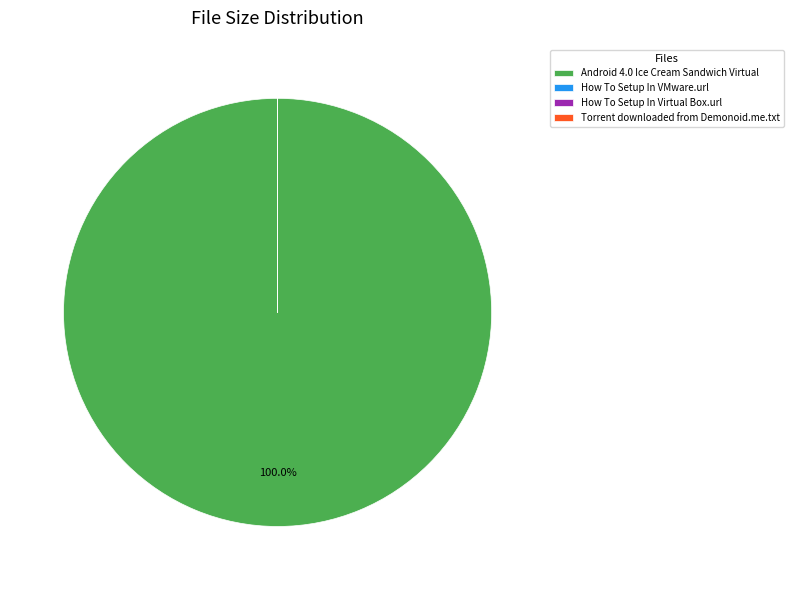

Which slice is the largest?

Android 4.0 Ice Cream Sandwich Virtual